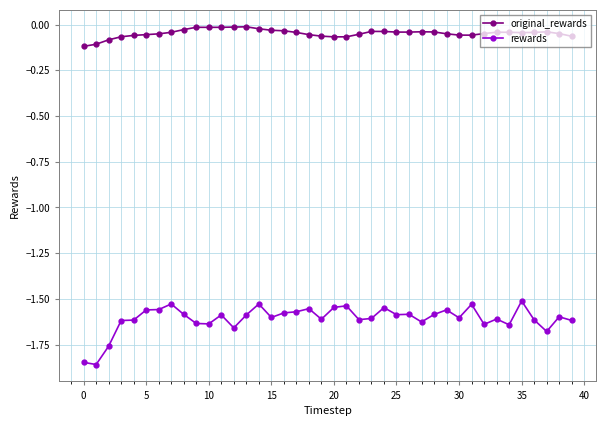

True or false: rewards and original_rewards cross at least once.

False